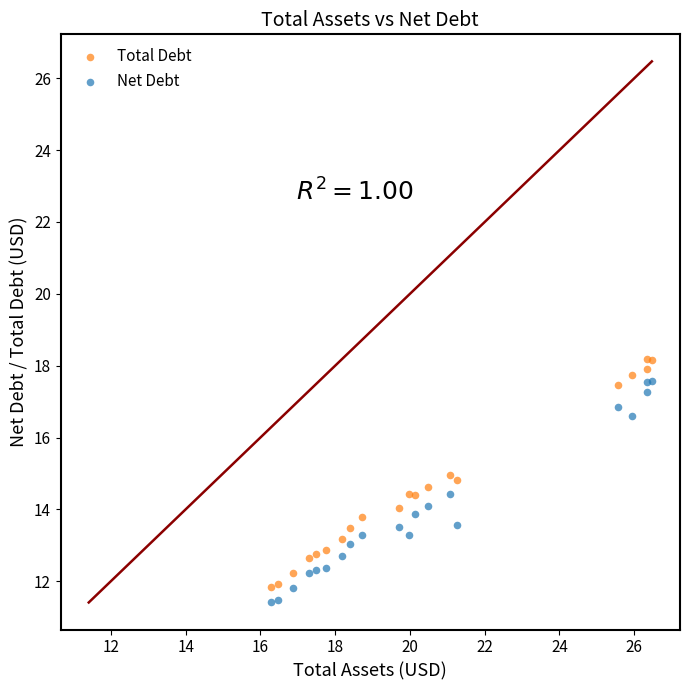

Which series has the widest spread of Y values?

Total Debt